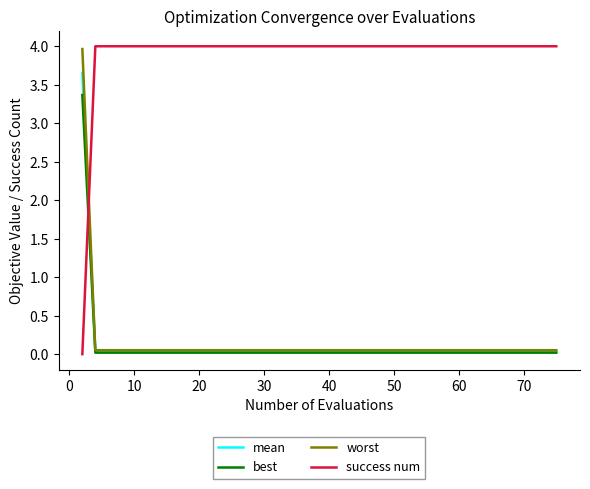

After their last crossing, which series has the higher values: success num or worst?

success num